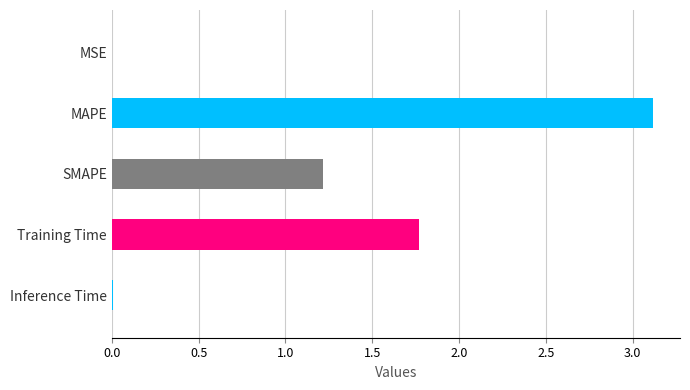

What is the sum of all values?

6.1